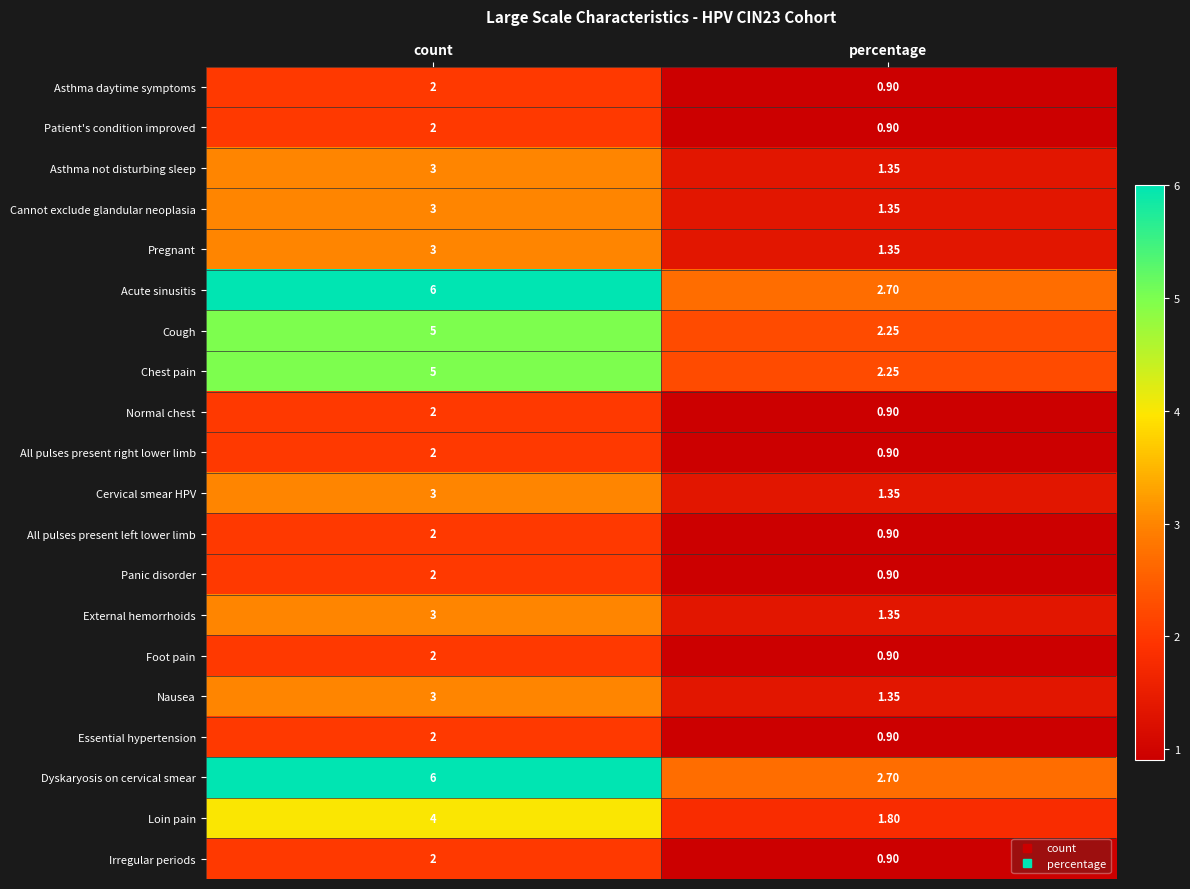

List the labels in order of Cough value, smallest first.

percentage, count